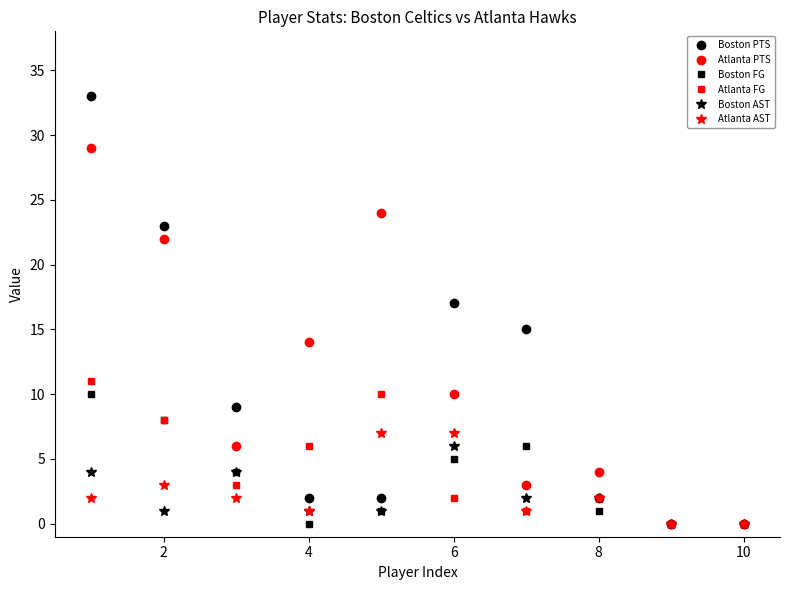

At how many categories does at least one series exceed 19?

3